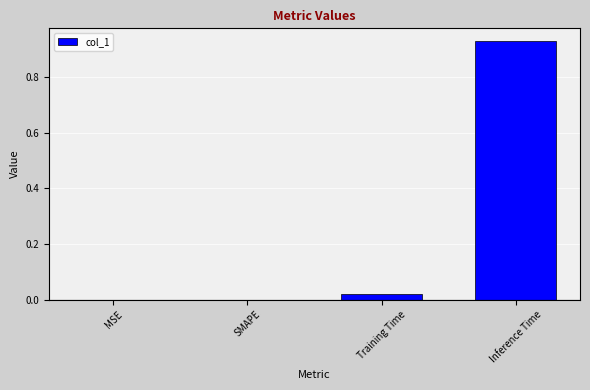

How many distinct data groups are displayed?

1